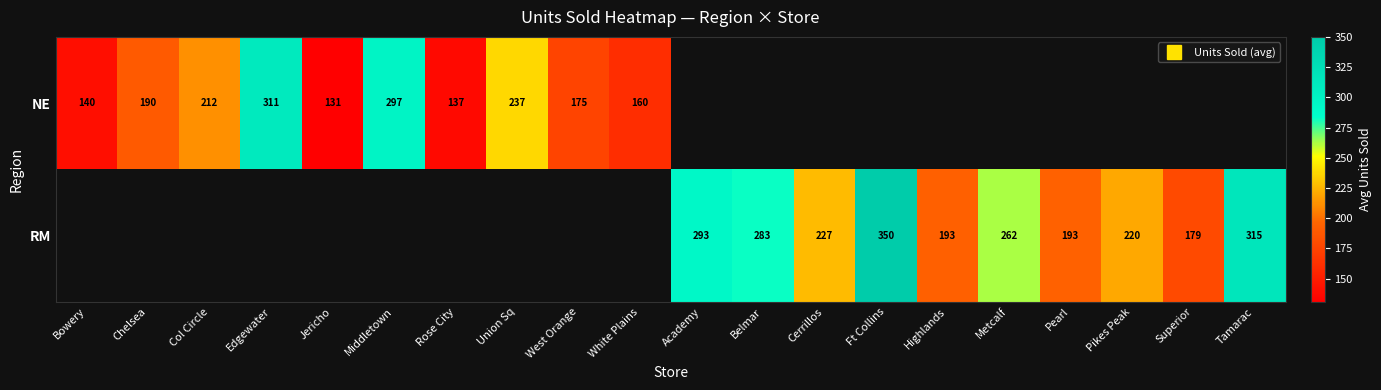

How many values in RM are above zero?

10